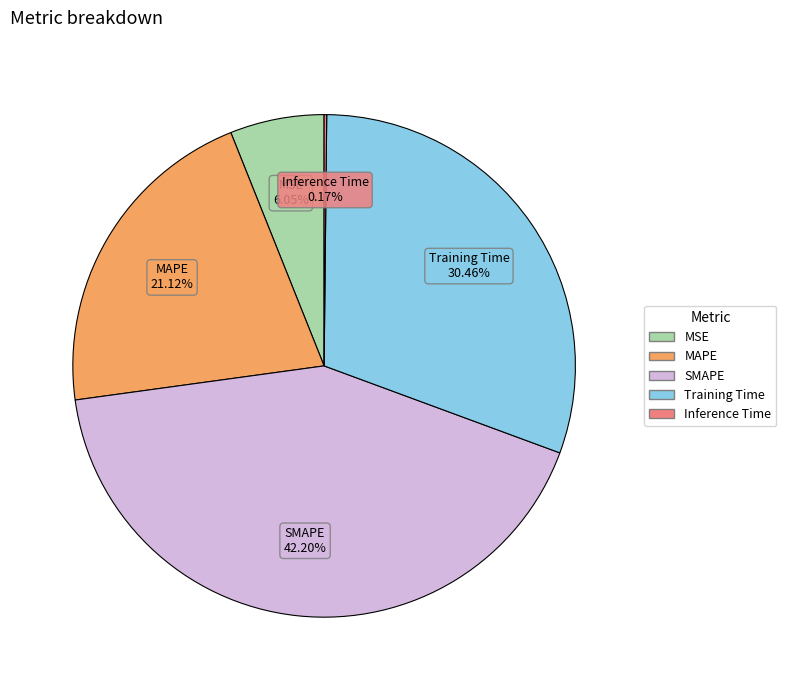

Is there any slice that represents more than half of the pie?

No